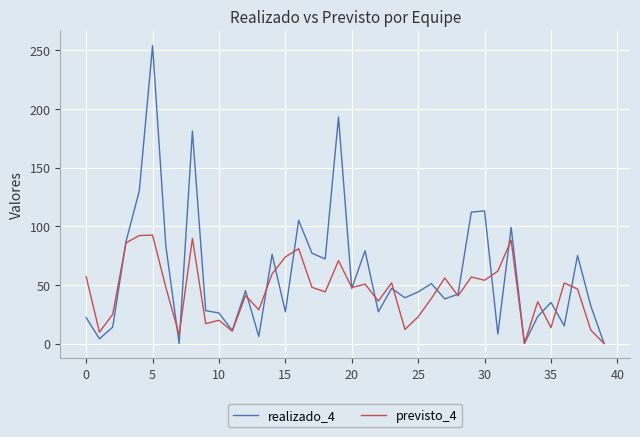

Which series has the largest range (max minus min)?

realizado_4